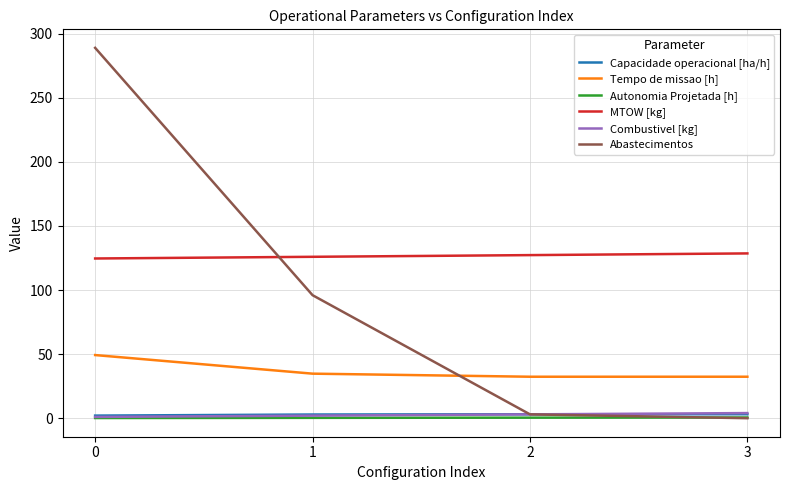

Which series has the largest total across all categories?

MTOW [kg]